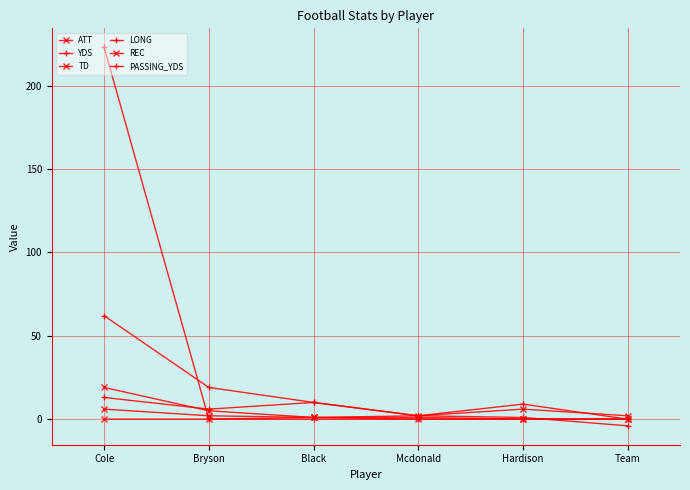

Does the chart have visible grid lines?

Yes